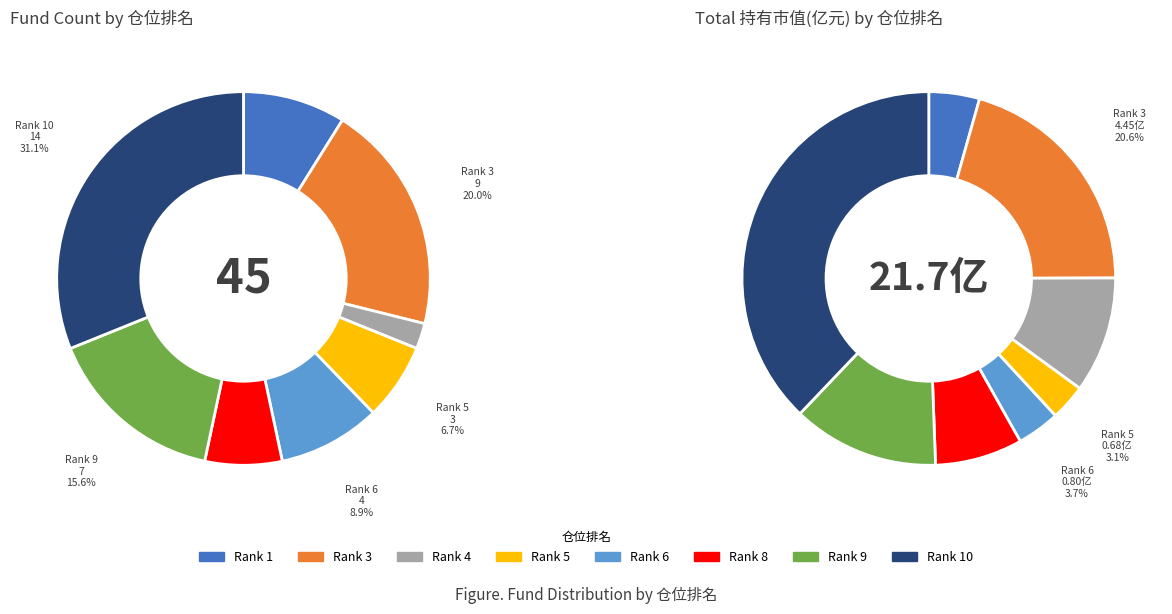

Do 9 and 6 together represent more than half of the pie?

No